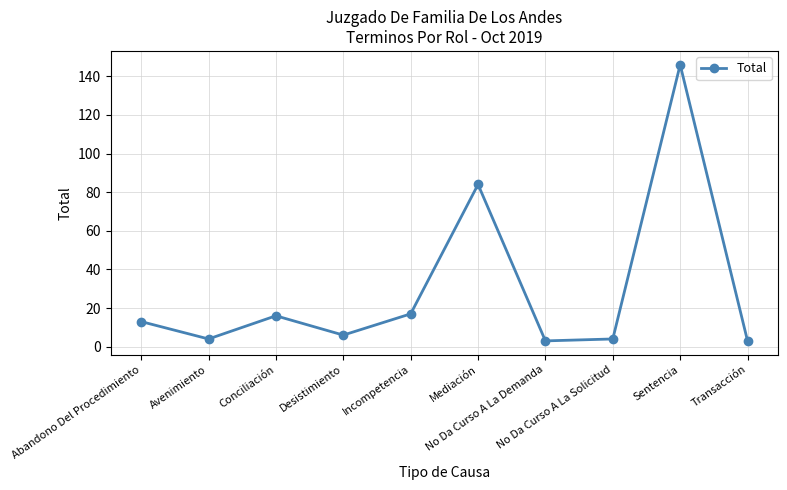

How many data points are less than 13?

5